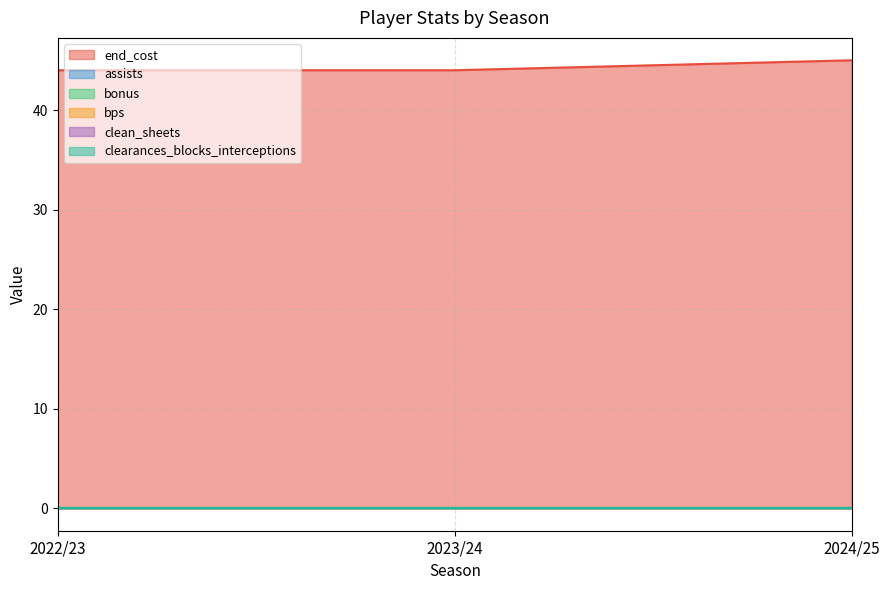

At which category is the sum across all series the highest?

2024/25